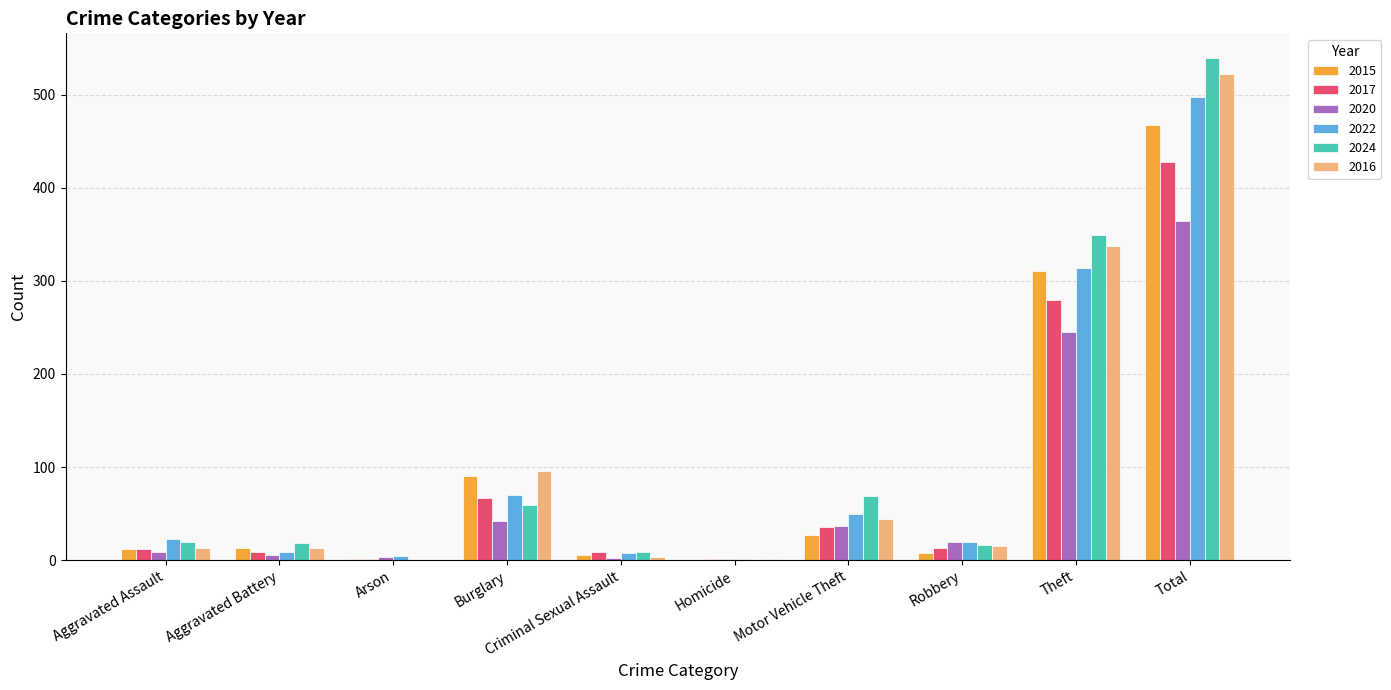

What is the maximum value for 2015?

468